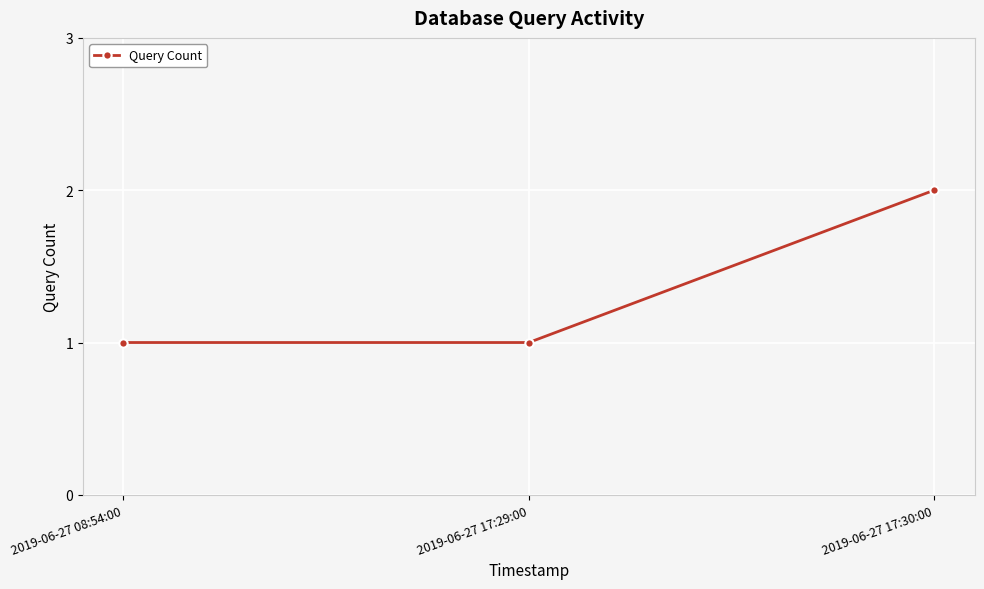

What is the sum of all values?

4